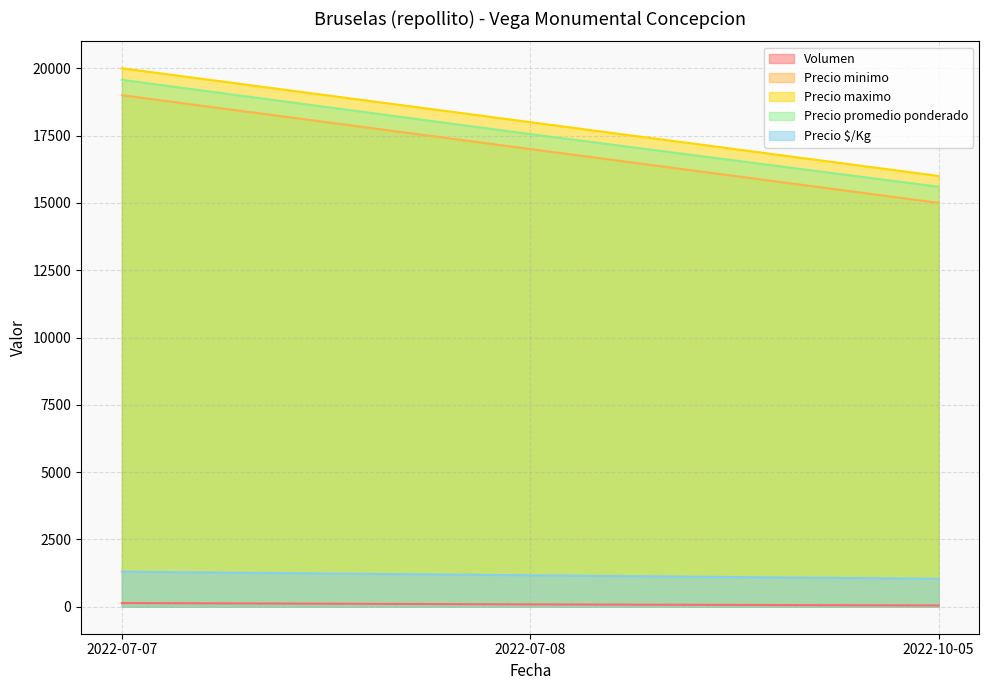

The value of Precio maximo at 2022-10-05 is 16000. True or false?

True